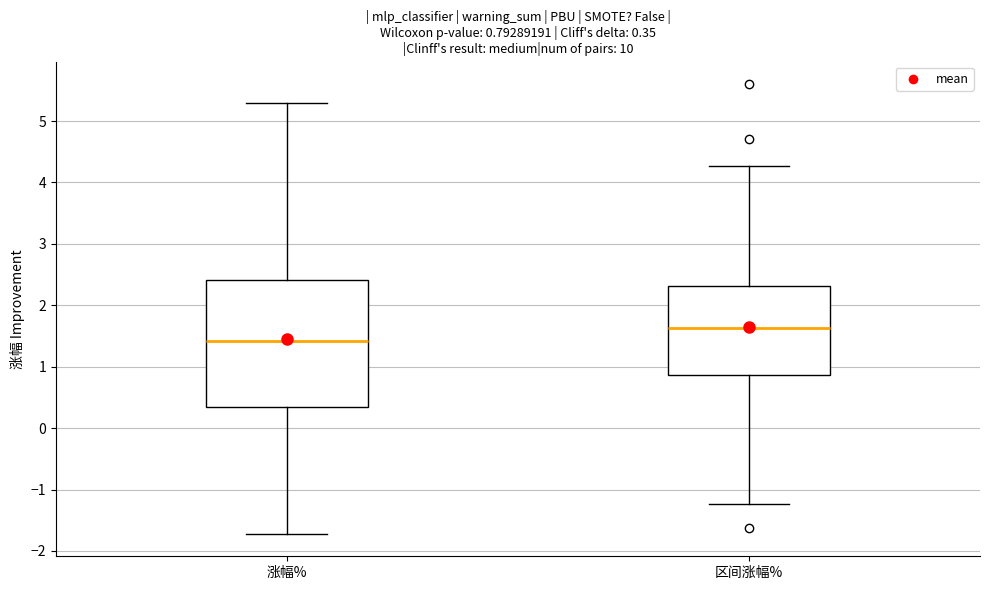

Comparing the boxes themselves (not the whiskers), which one is the tallest?

涨幅%